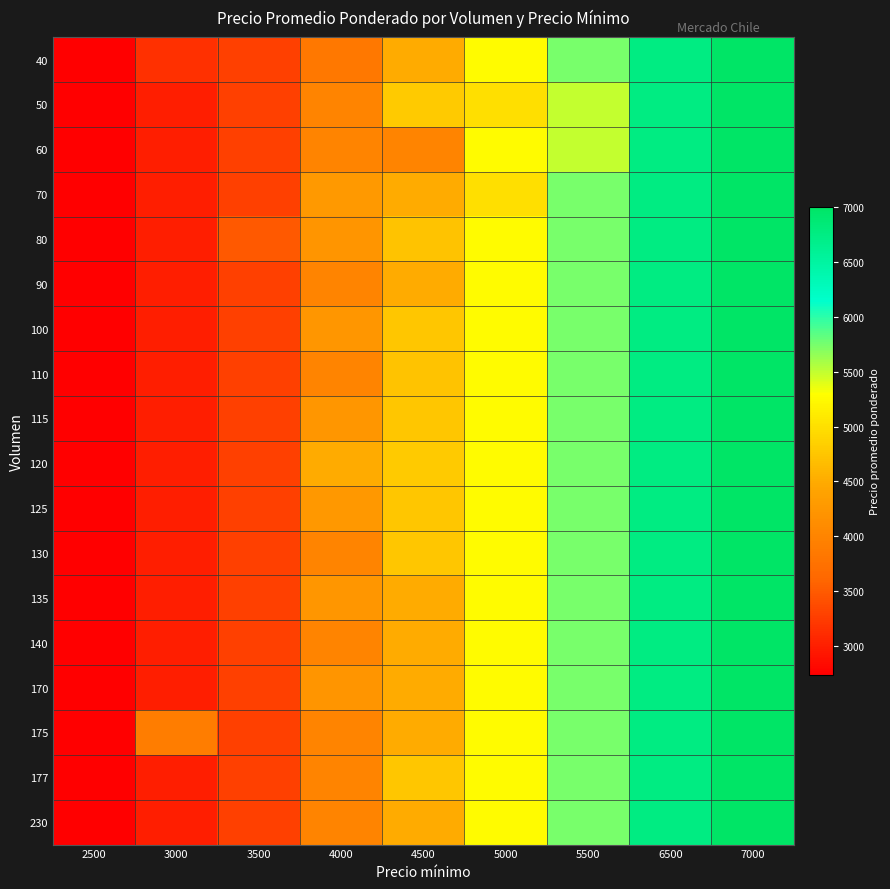

At how many categories does at least one series exceed 2893?

8